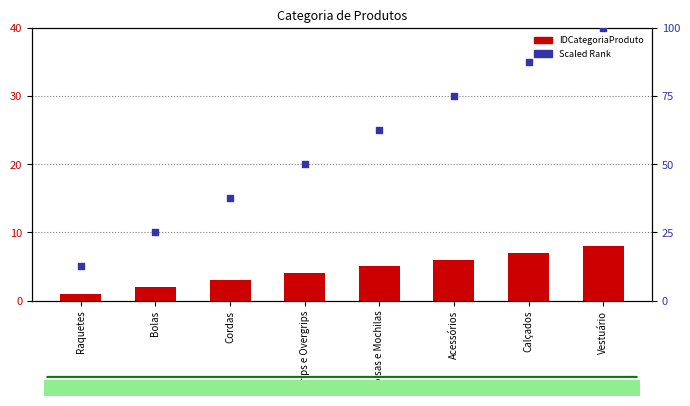

Which series has the widest spread of Y values?

Scaled Rank